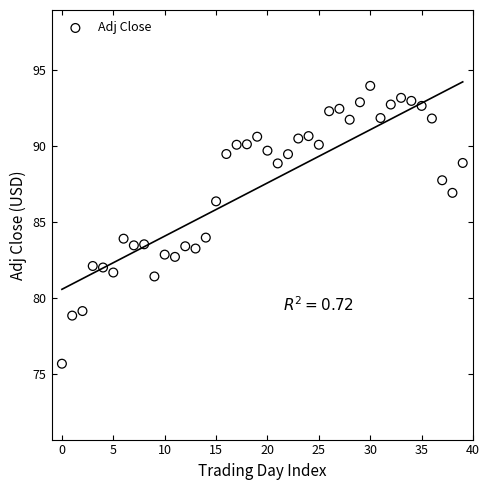

What is the range of Y values (max minus min)?

18.3